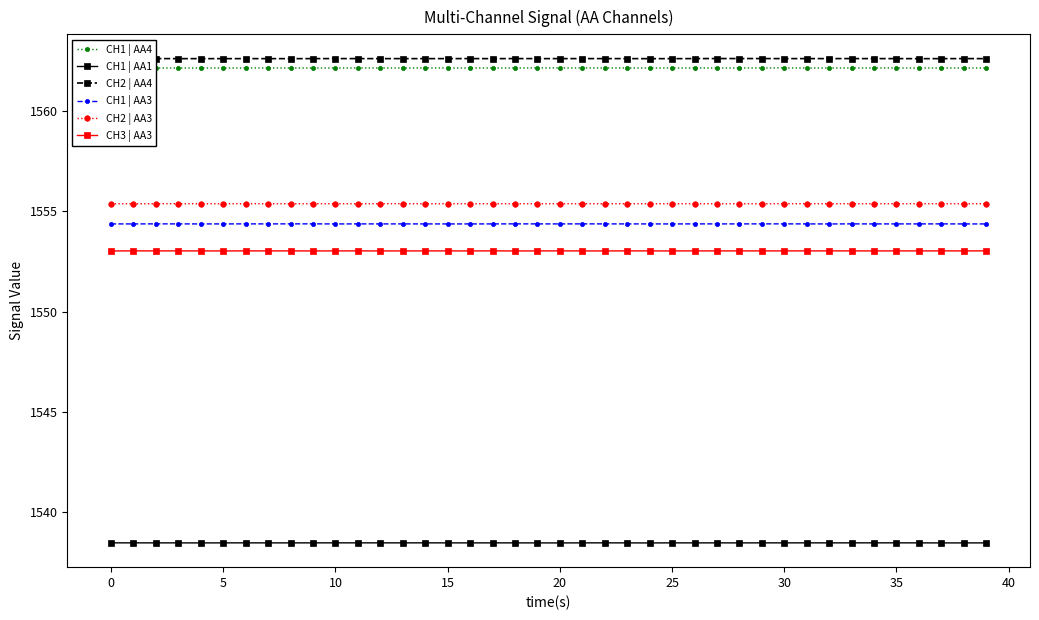

True or false: CH2 | AA3 has more than 0 interior local peaks.

True